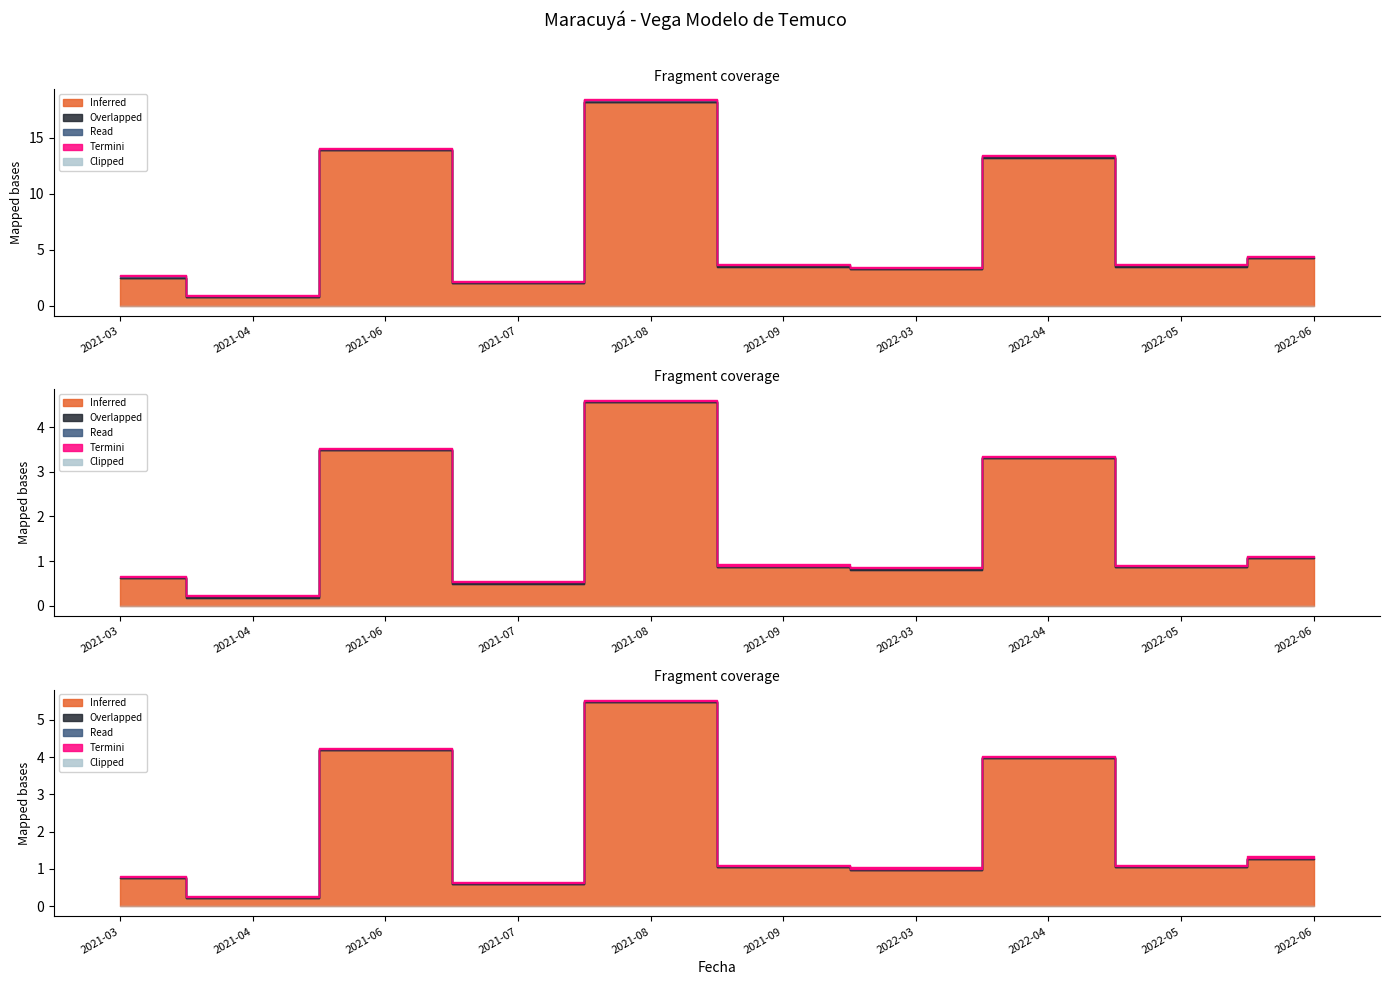

True or false: Volumen and Precio máximo intersect in this chart.

False